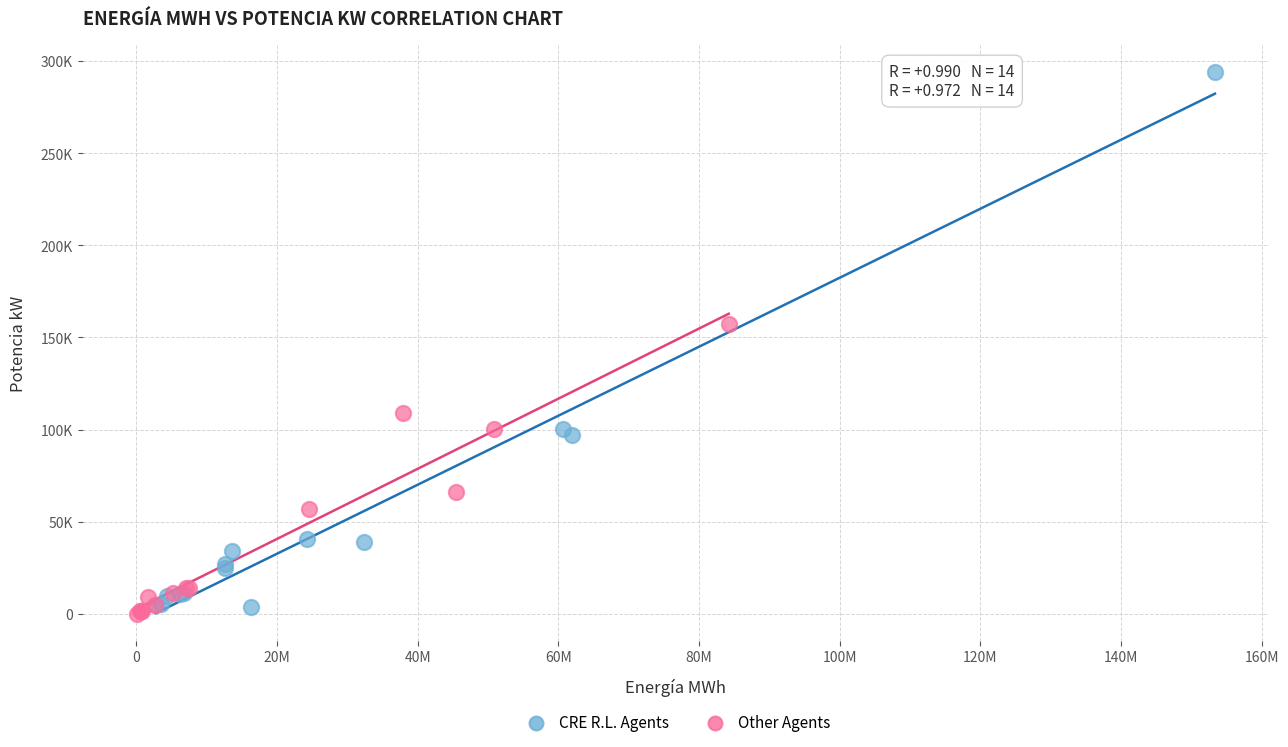

What are all the series names shown in the legend?

CRE R.L. Agents, Other Agents